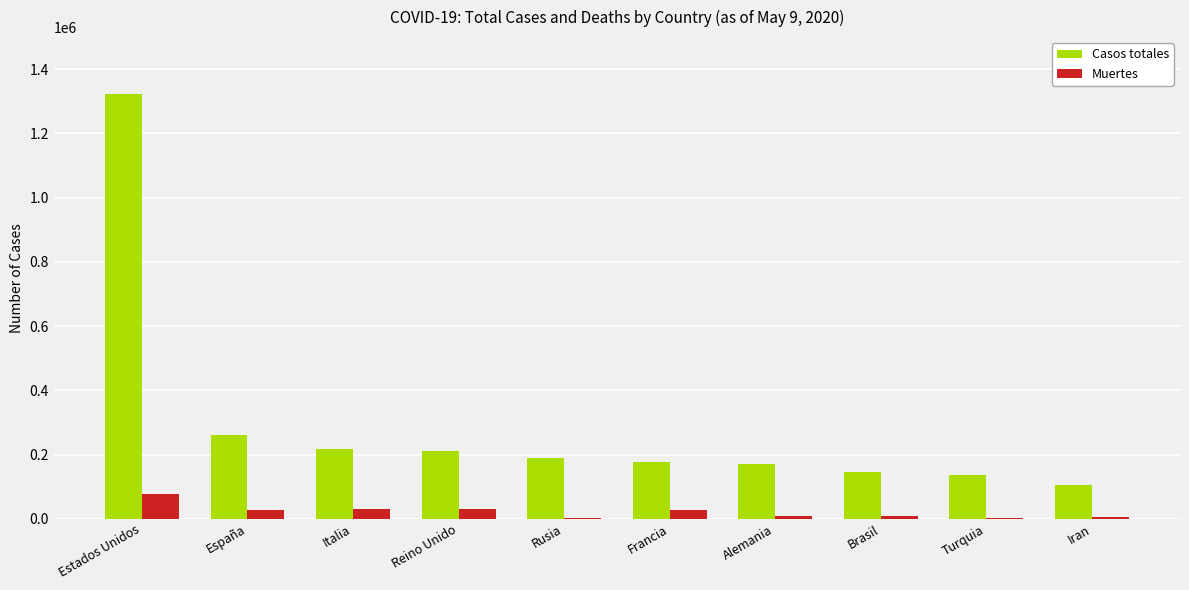

What are all the series names shown in the legend?

Casos totales, Muertes